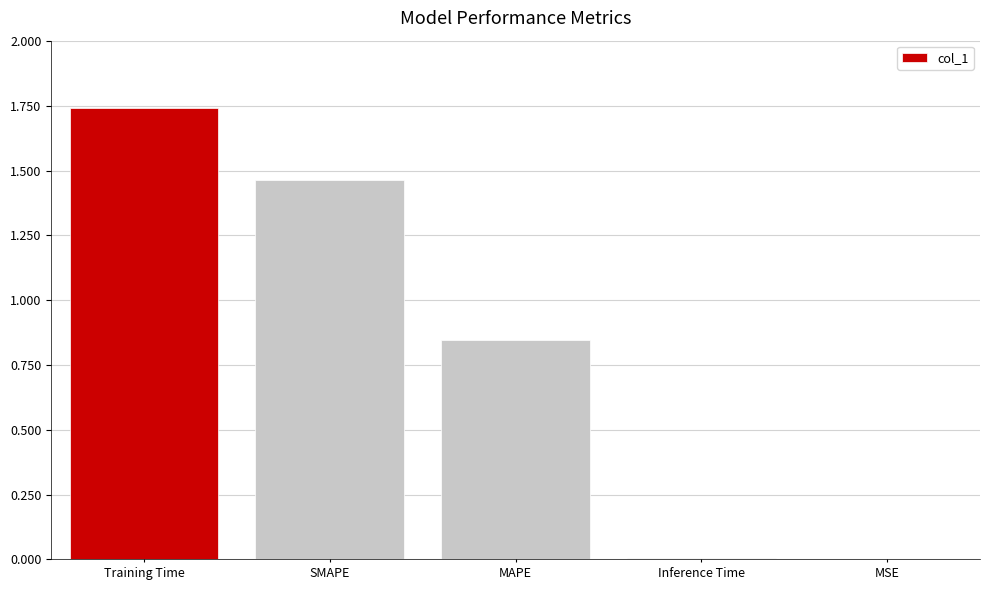

Which label corresponds to the largest value in the chart?

Training Time